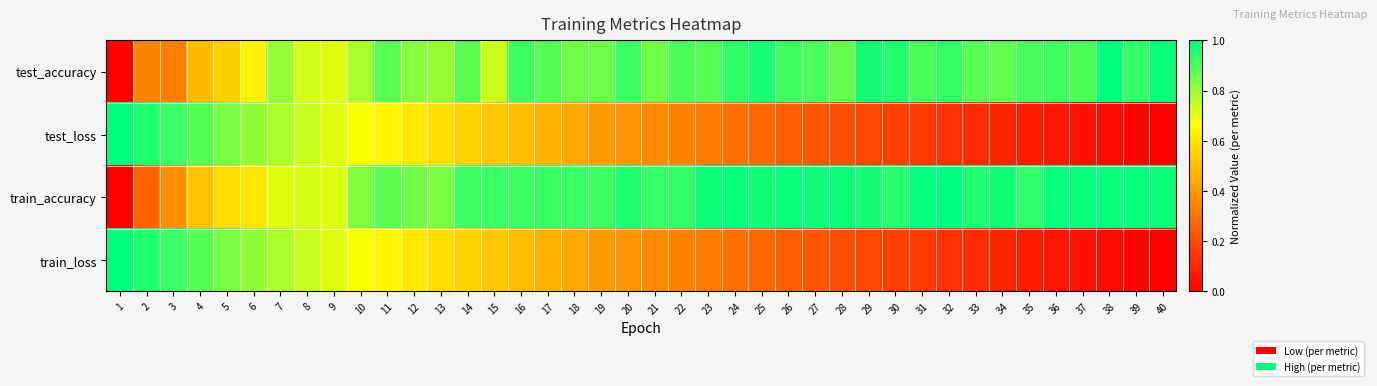

Count the number of categories in the chart.

40